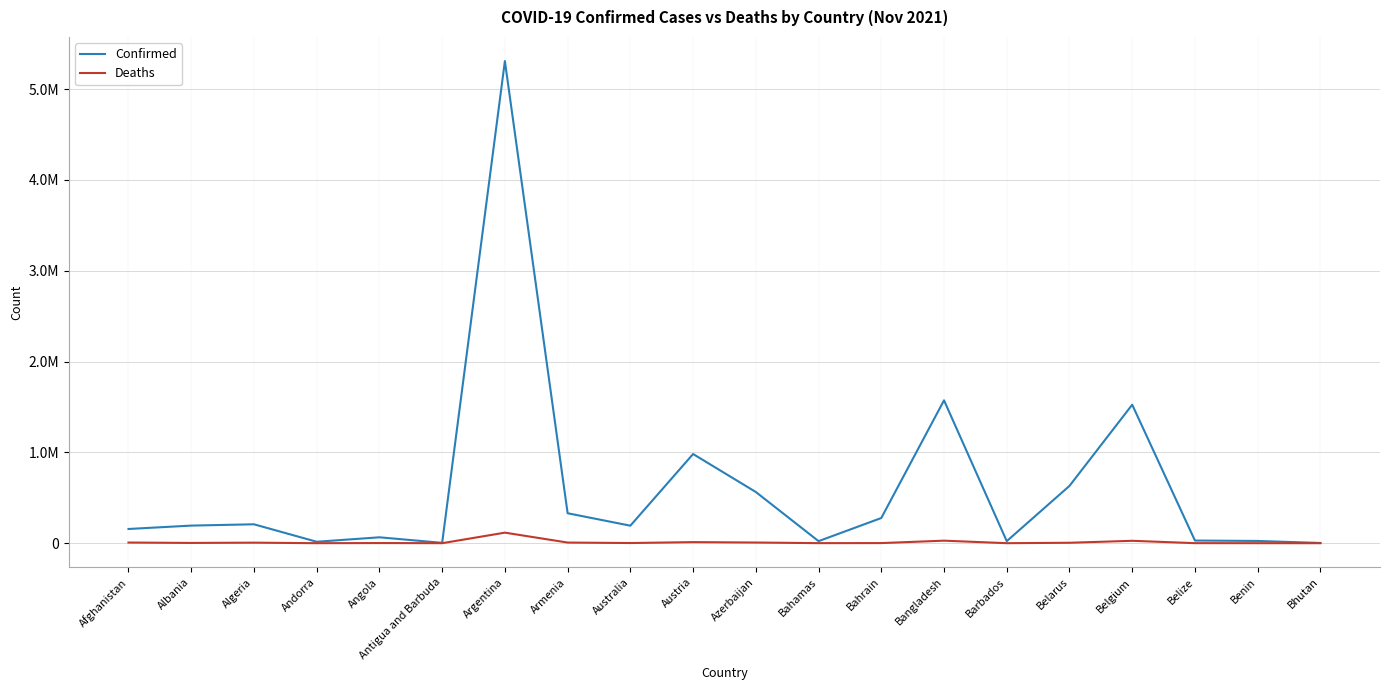

Does the chart display data point markers on the line(s)?

No